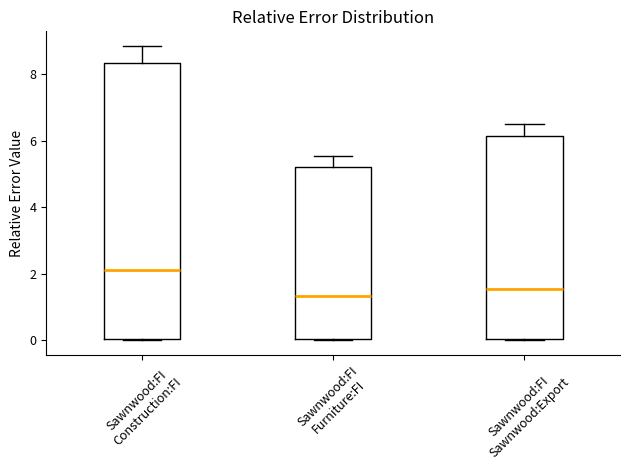

Reading left to right, read every box against the y-axis: the position of its median line, the range the box covers, and the ends of its whiskers. The values are not printed on the chart, so give them approximately, as read against the axis.

Sawnwood:FI Construction:FI: median 2.2, box 0.0 to 8.4, whiskers 0.0 to 8.8
Sawnwood:FI Furniture:FI: median 1.4, box 0.0 to 5.2, whiskers 0.0 to 5.6
Sawnwood:FI Sawnwood:Export: median 1.6, box 0.0 to 6.2, whiskers 0.0 to 6.6